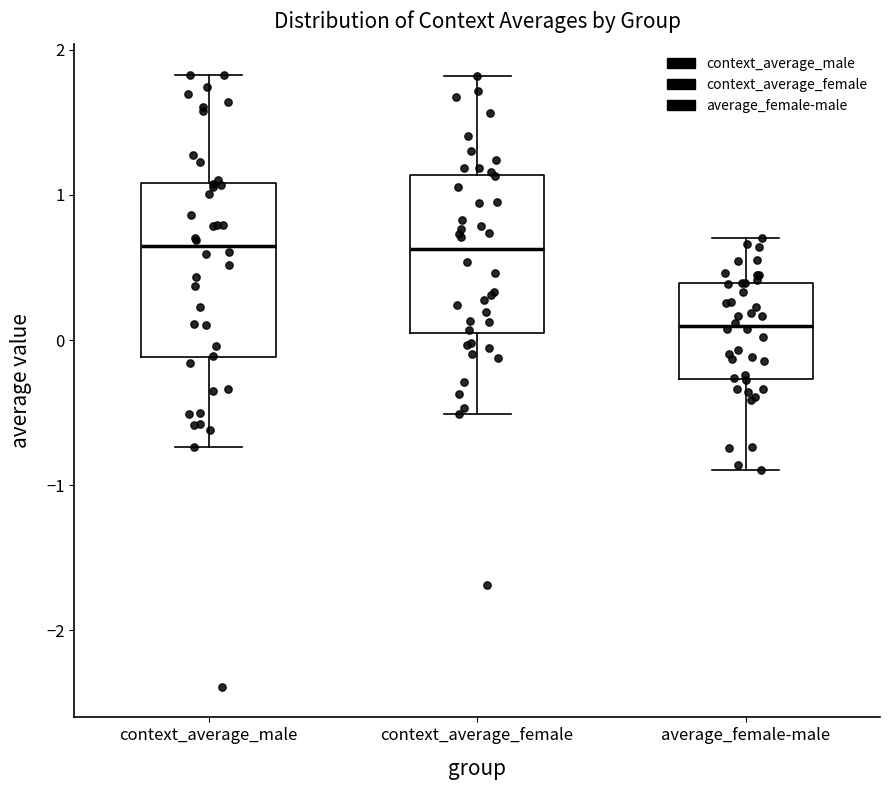

Where is the upper edge of the box for average_female-male on the y-axis? The values are not printed on the chart, so give them approximately, as read against the axis.

0.4